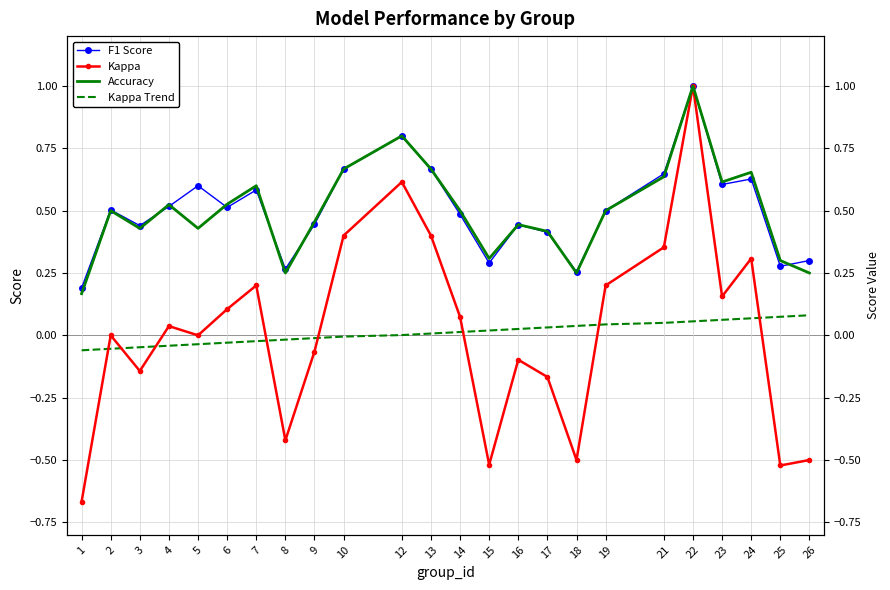

At which label does Accuracy reach its peak?

22